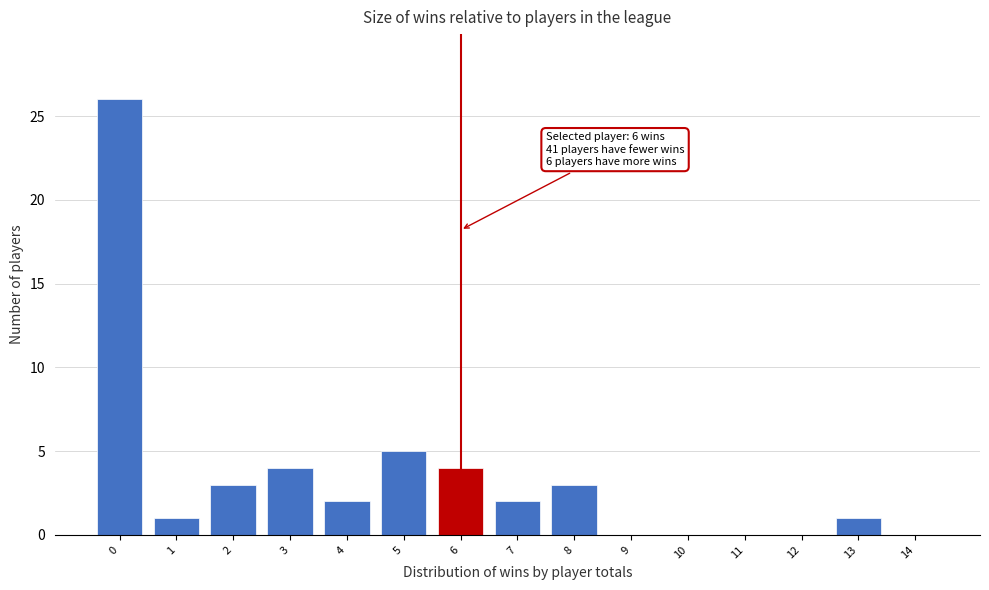

Reading right to left, extract all data points from this chart.

14=0	13=1	12=0	11=0	10=0	9=0	8=3	7=2	6=4	5=5	4=2	3=4	2=3	1=1	0=26